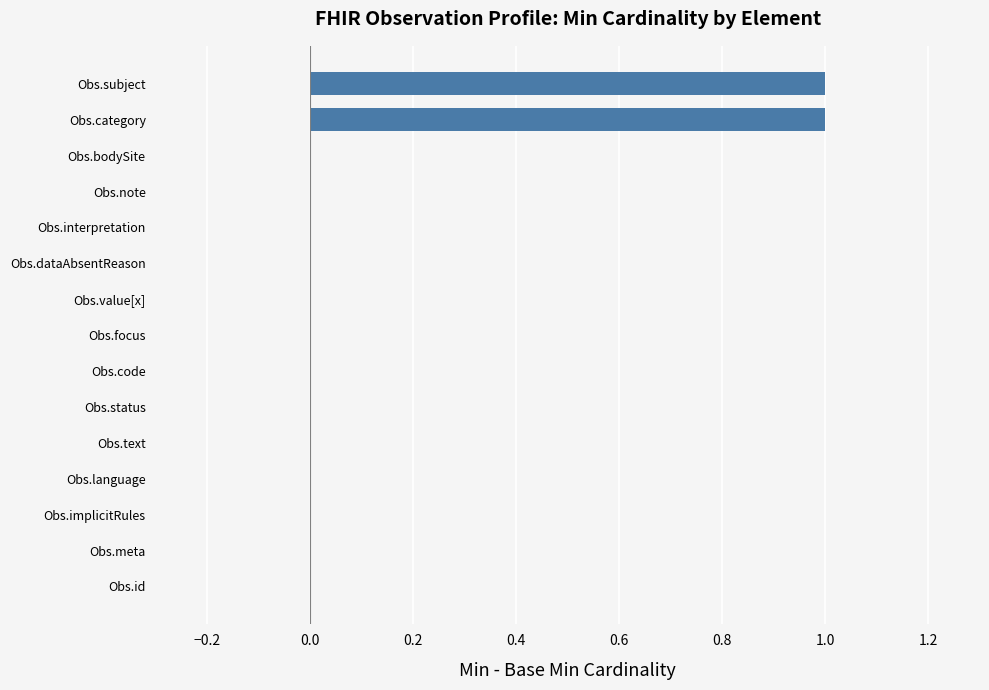

The chart shows a value of -1 at Obs.language. True or false?

False